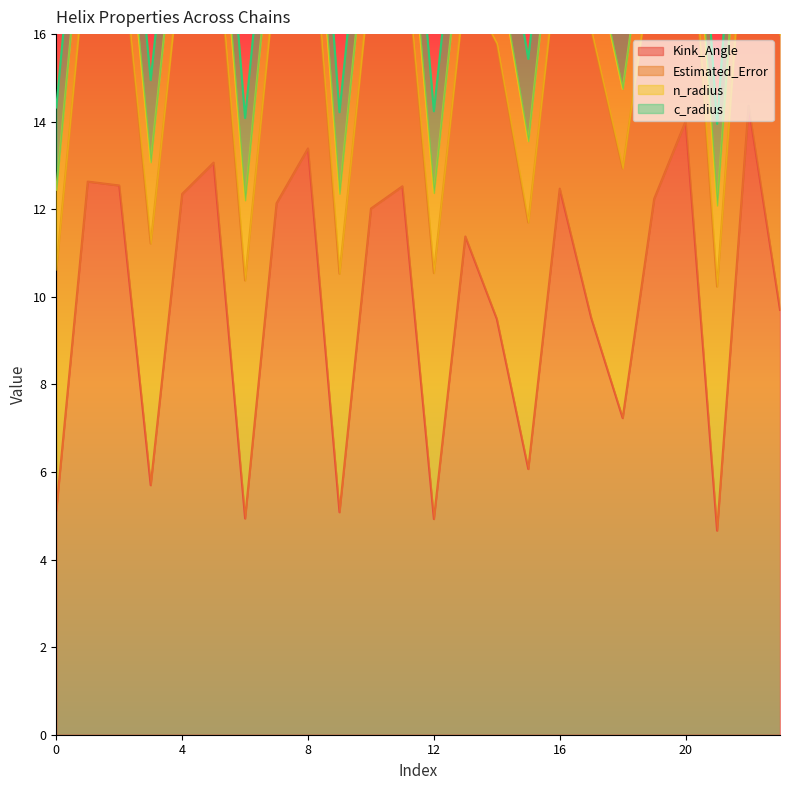

What is the maximum value for Kink_Angle?

14.4